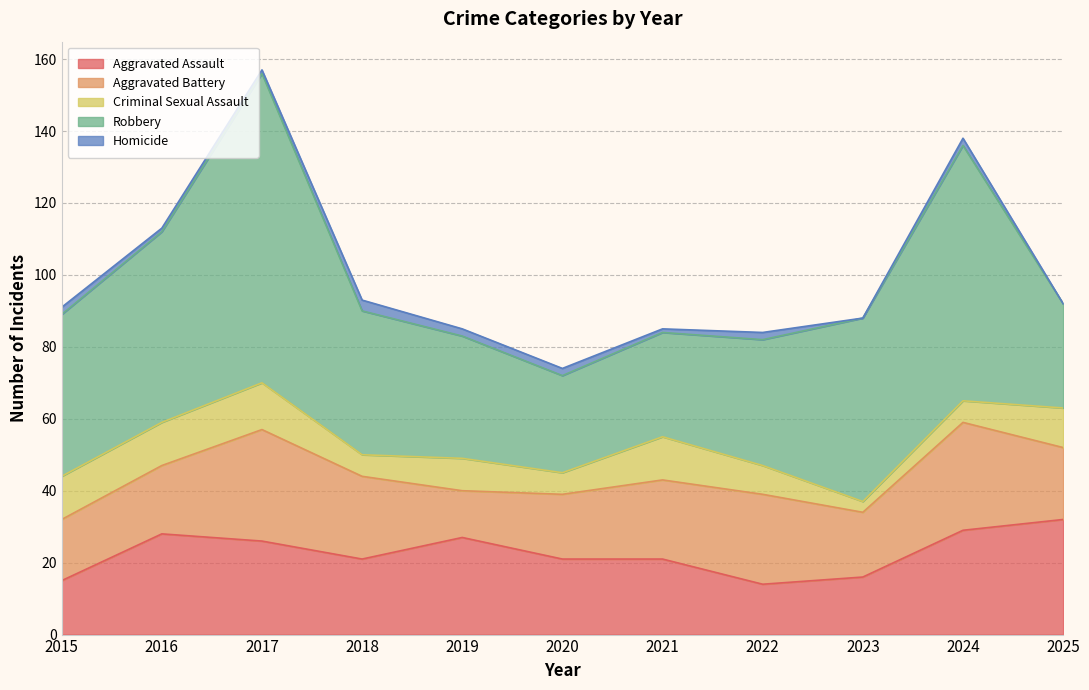

At how many categories does at least one series exceed 27?

10